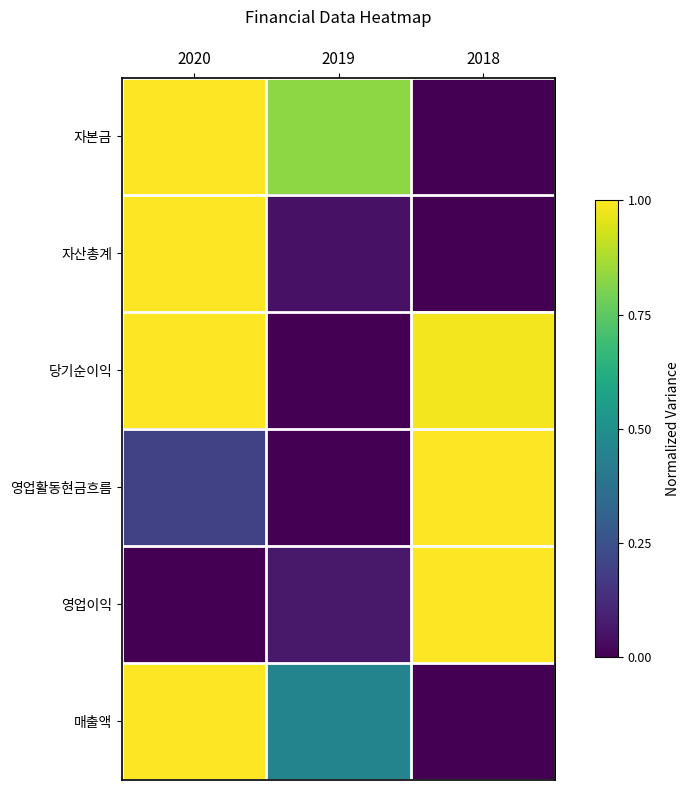

Which series has the largest range (max minus min)?

자본금